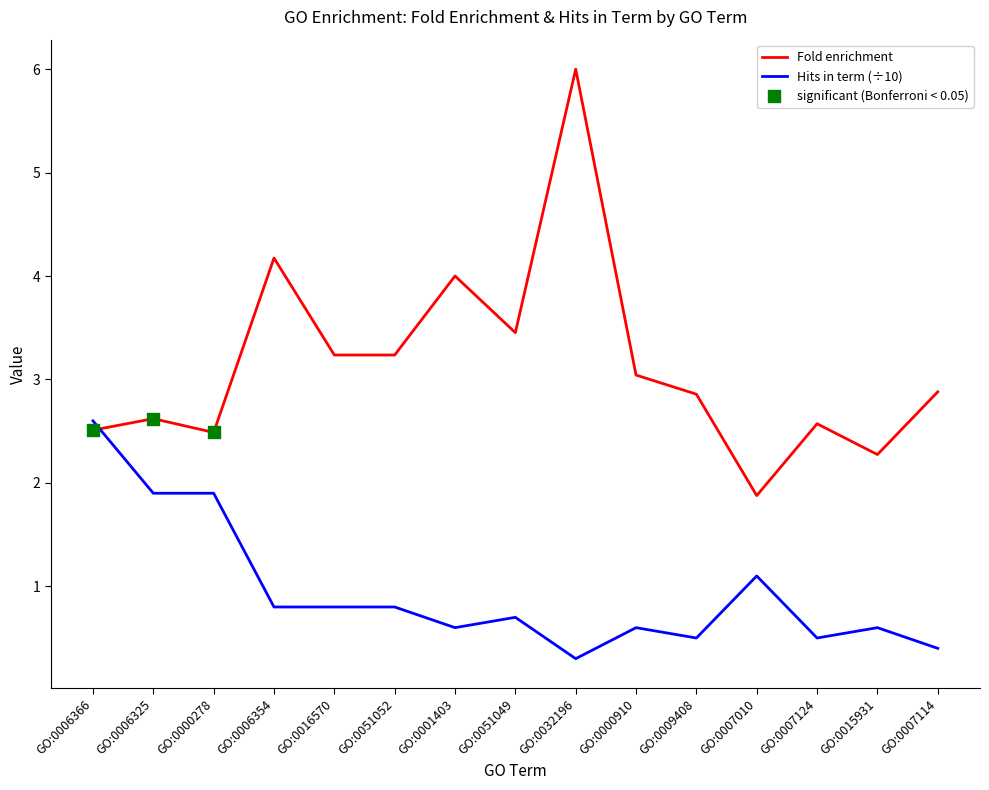

Which series has the widest spread of values?

Fold enrichment